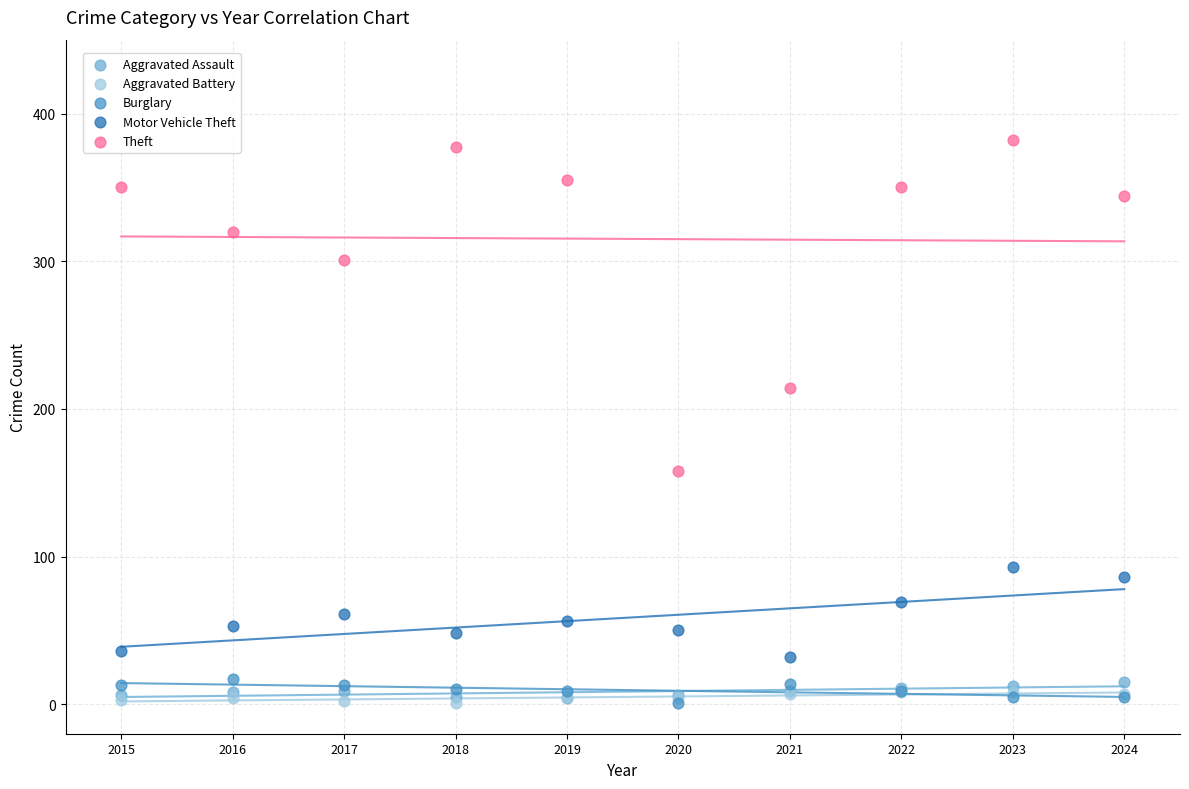

In the Theft series, what Y value is closest to 270?

301